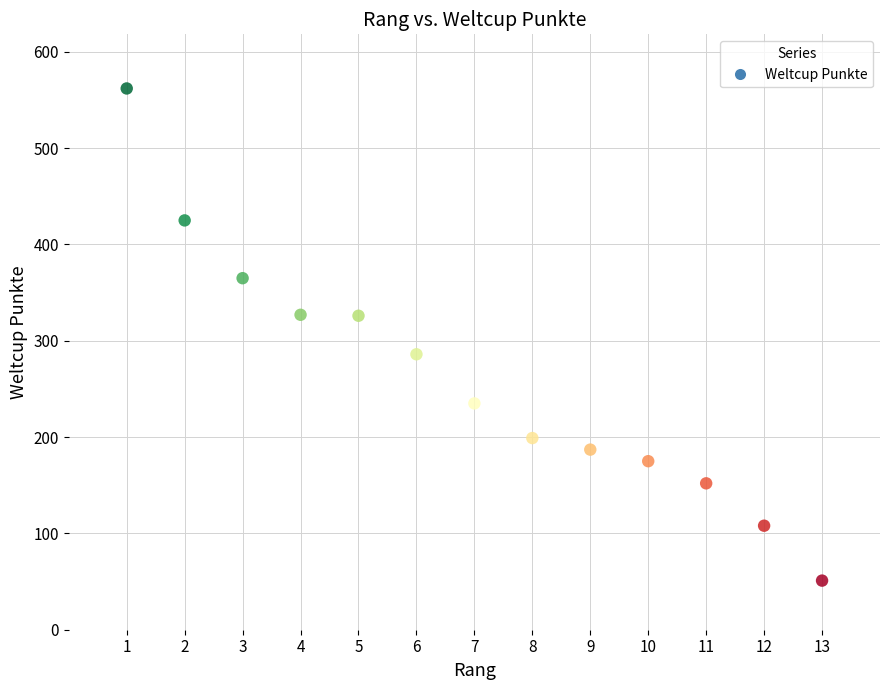

What is the range of X values (max minus min)?

12